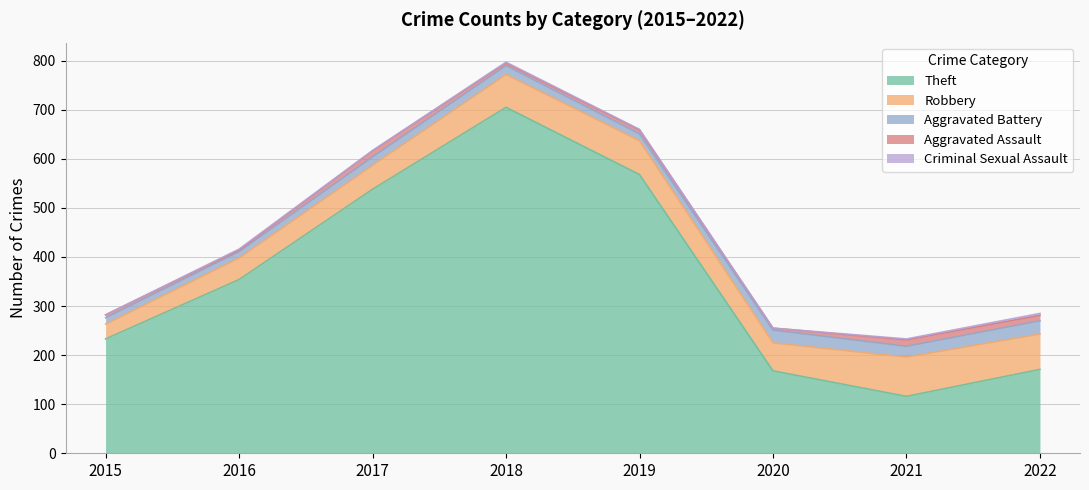

List the series in order of their peak value, highest first.

Theft, Robbery, Aggravated Battery, Aggravated Assault, Criminal Sexual Assault